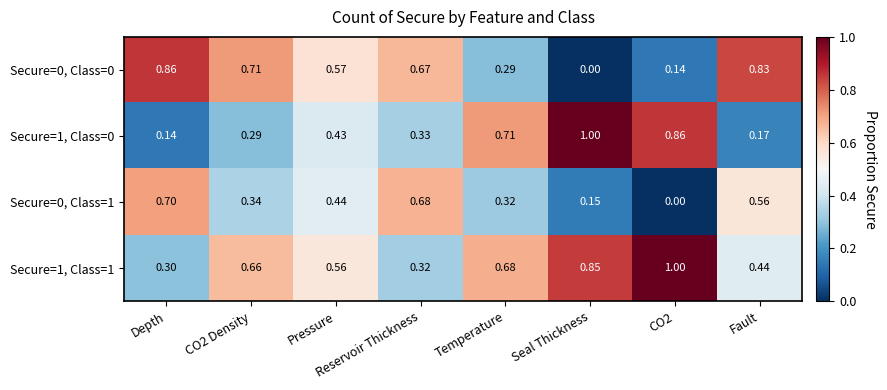

Where is Secure=1, Class=1 nearest to the value 0?

Depth